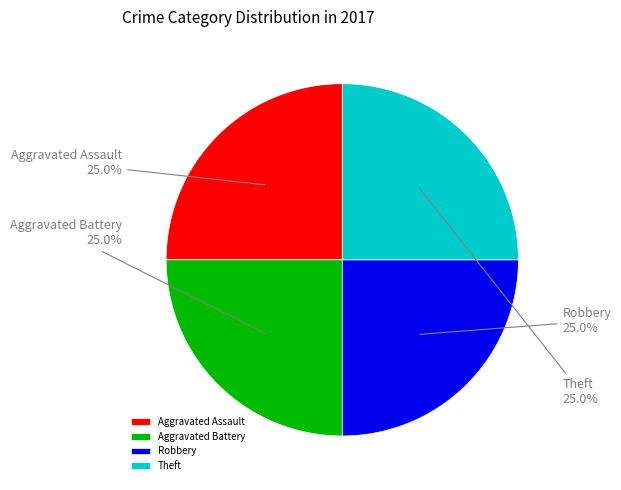

Does Aggravated Assault represent more than half of the total?

No